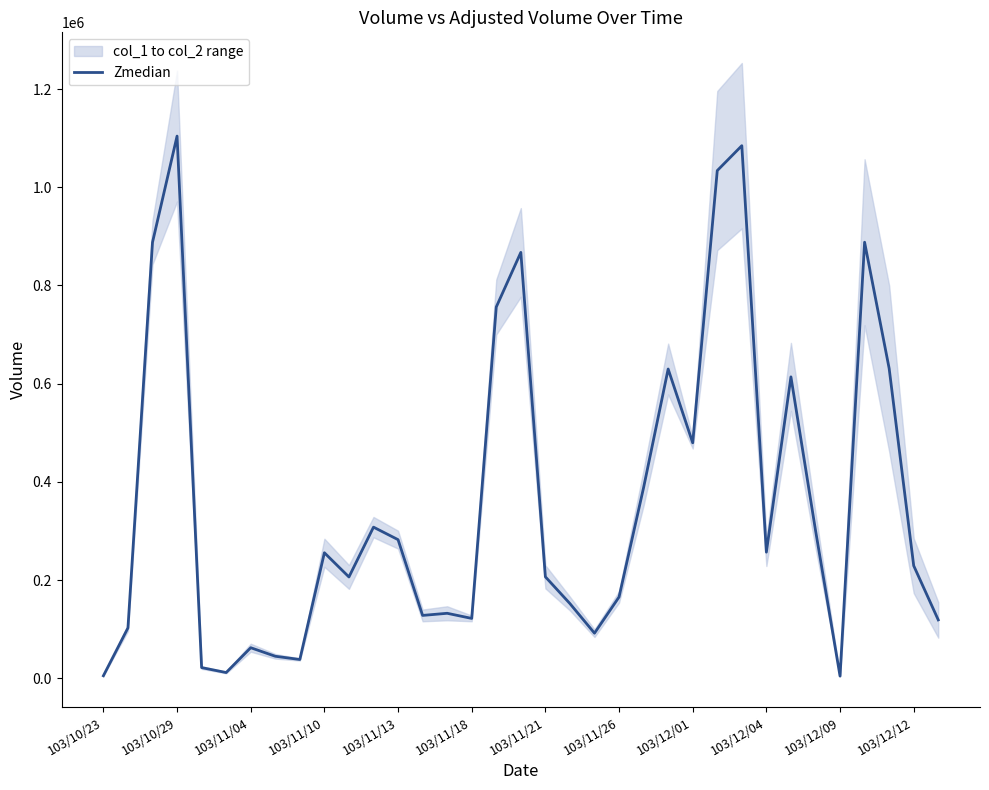

What is the highest value of the Zmedian series?

1104140